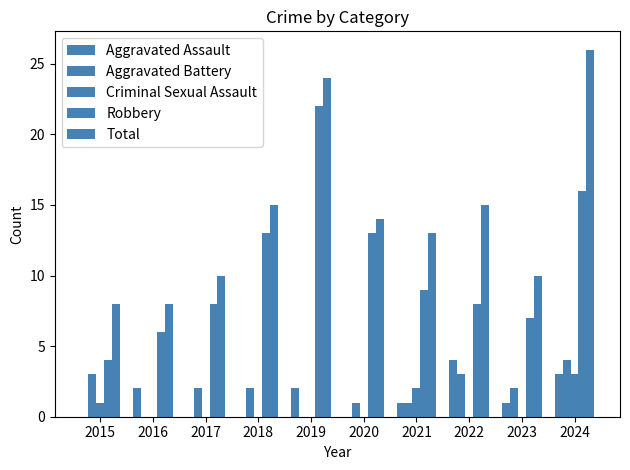

Reading left to right, what are all the values shown in this chart?

Aggravated Assault: 0	2	0	0	2	0	1	4	1	3
Aggravated Battery: 3	0	2	2	0	1	1	3	2	4
Criminal Sexual Assault: 1	0	0	0	0	0	2	0	0	3
Robbery: 4	6	8	13	22	13	9	8	7	16
Total: 8	8	10	15	24	14	13	15	10	26